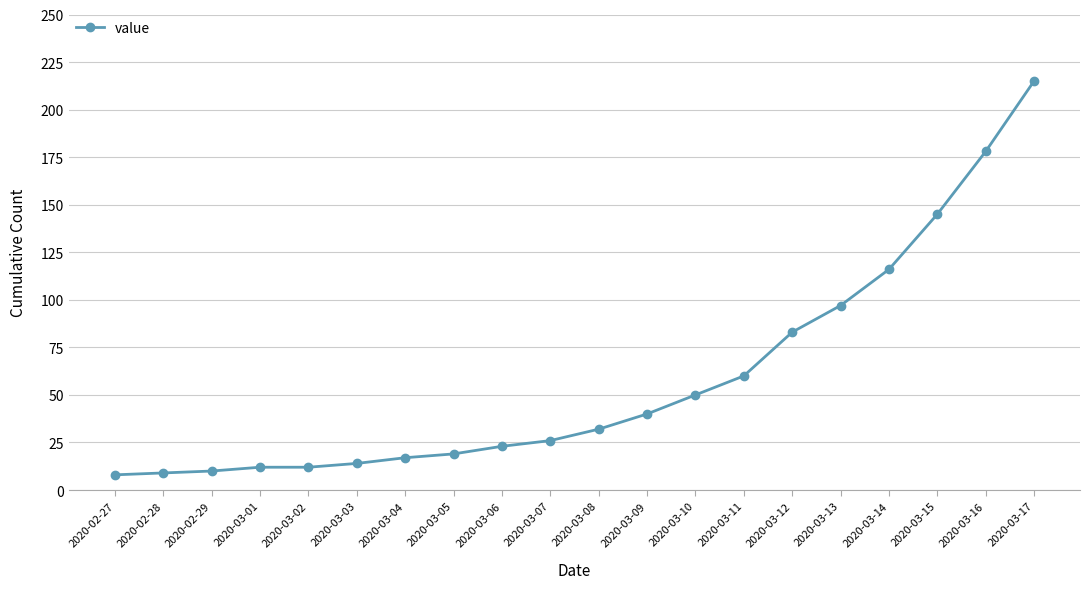

Which has a higher value, 2020-03-16 or 2020-03-15?

2020-03-16